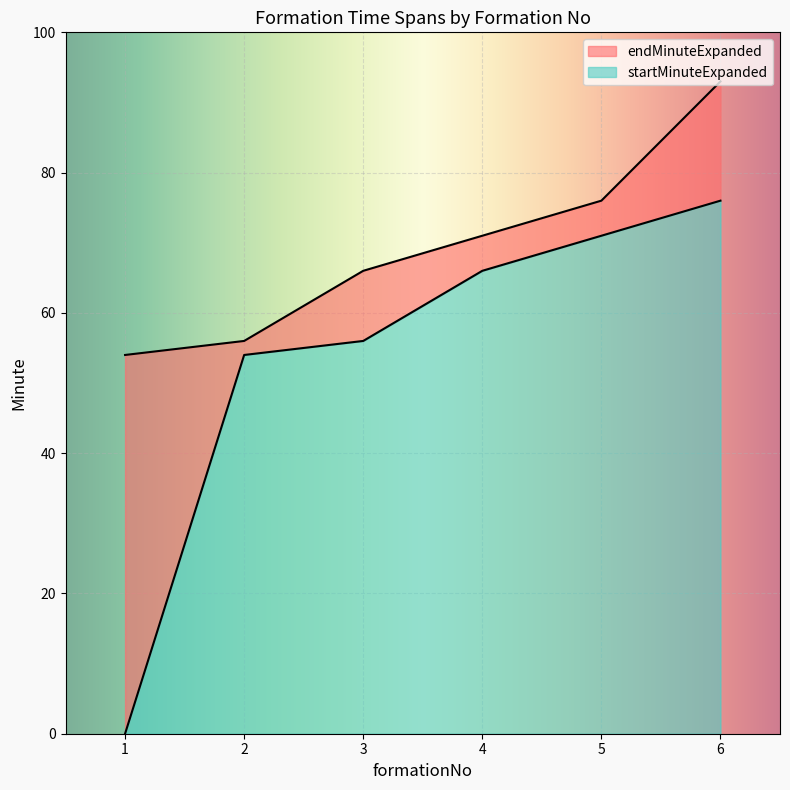

Between 1 and 3, which is larger?

3